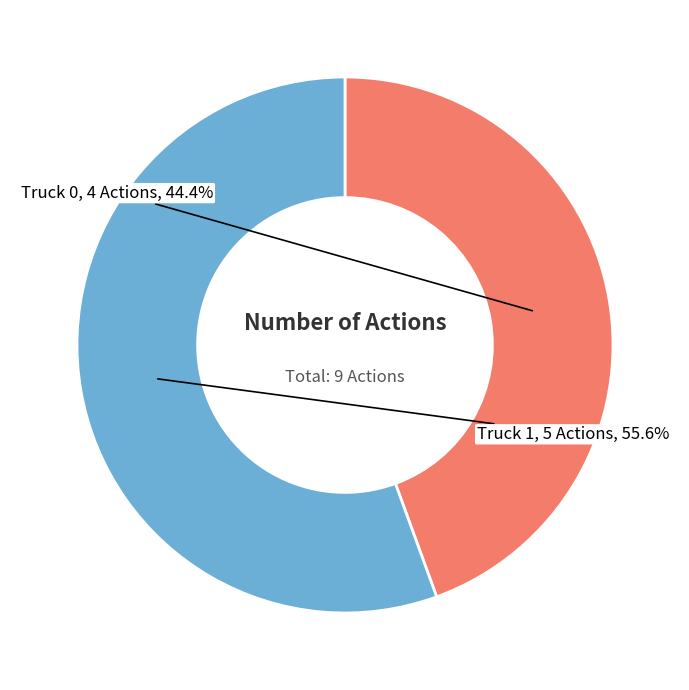

How many segments does this pie chart have?

2